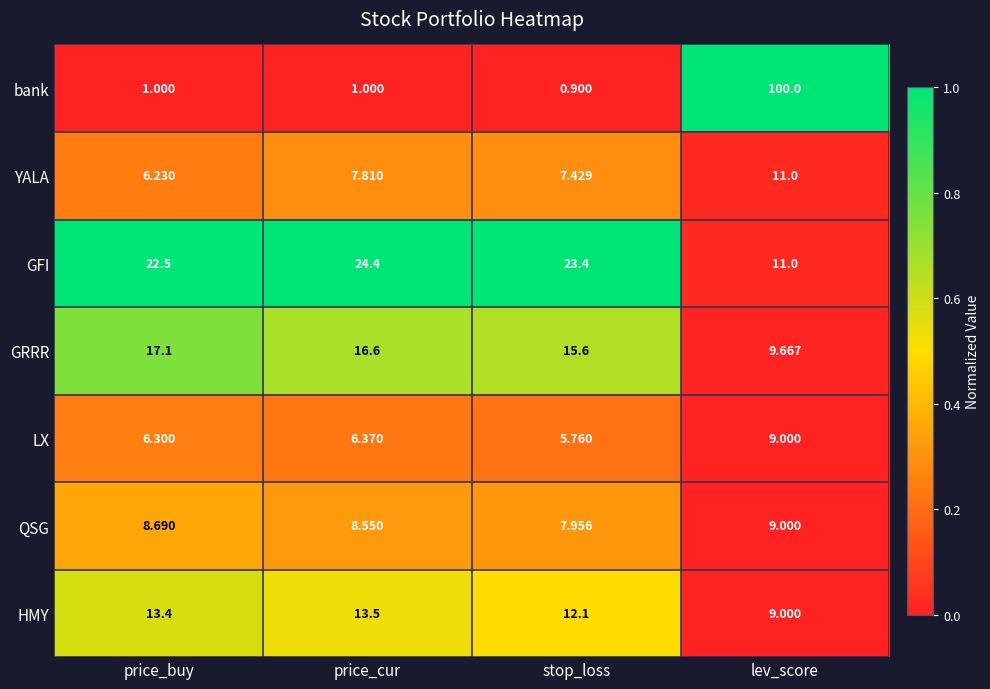

At which category is the sum across all series the highest?

lev_score